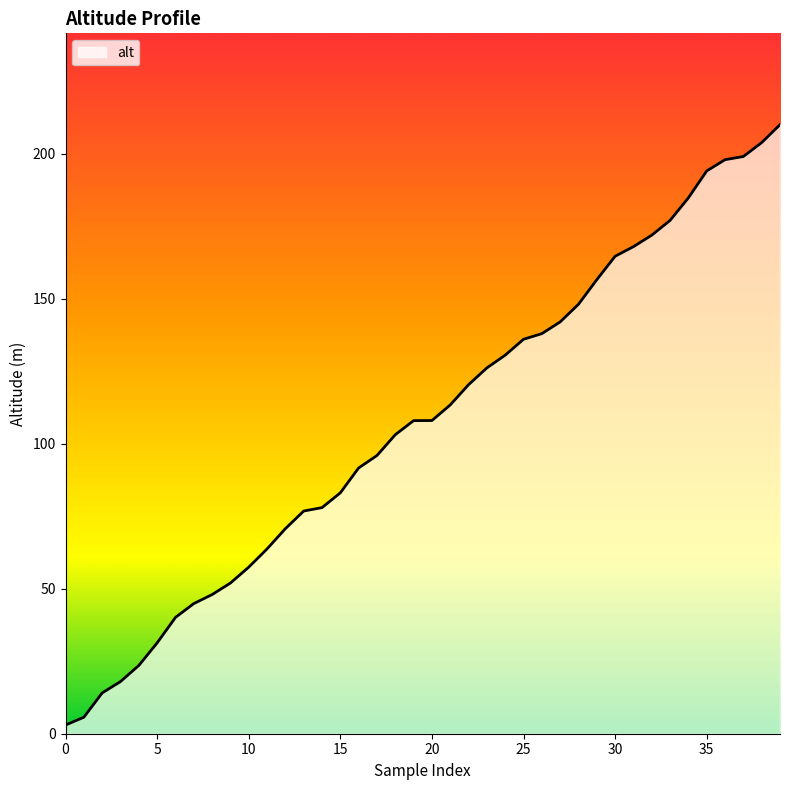

Reading left to right, list all the values displayed in this chart.

3.0	5.7	14.1	18.0	23.5	31.3	40.1	44.9	48.0	52.0	57.5	63.7	70.7	76.8	78.0	83.1	91.7	96.0	103.1	108.0	108.0	113.4	120.4	126.2	130.6	136.0	138.0	142.0	148.1	156.6	164.7	168.0	172.0	177.0	184.8	194.1	198.0	199.1	203.9	210.1